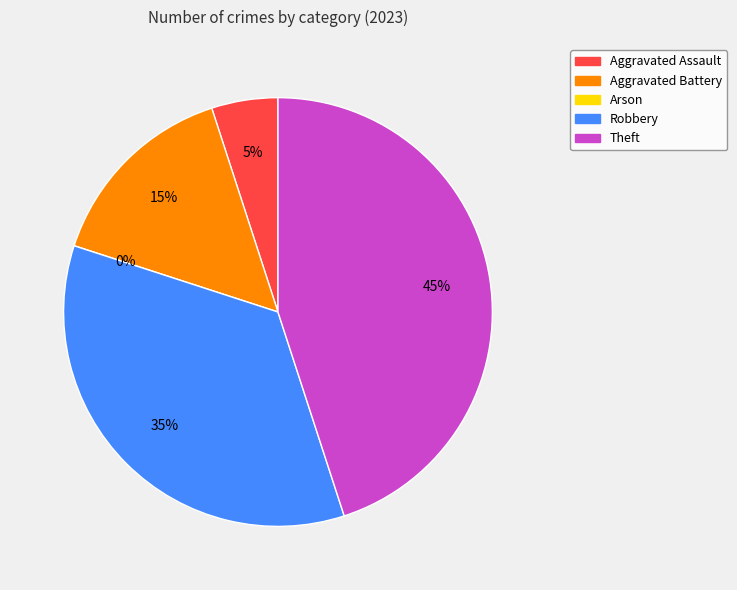

Which slice is the smallest?

Arson